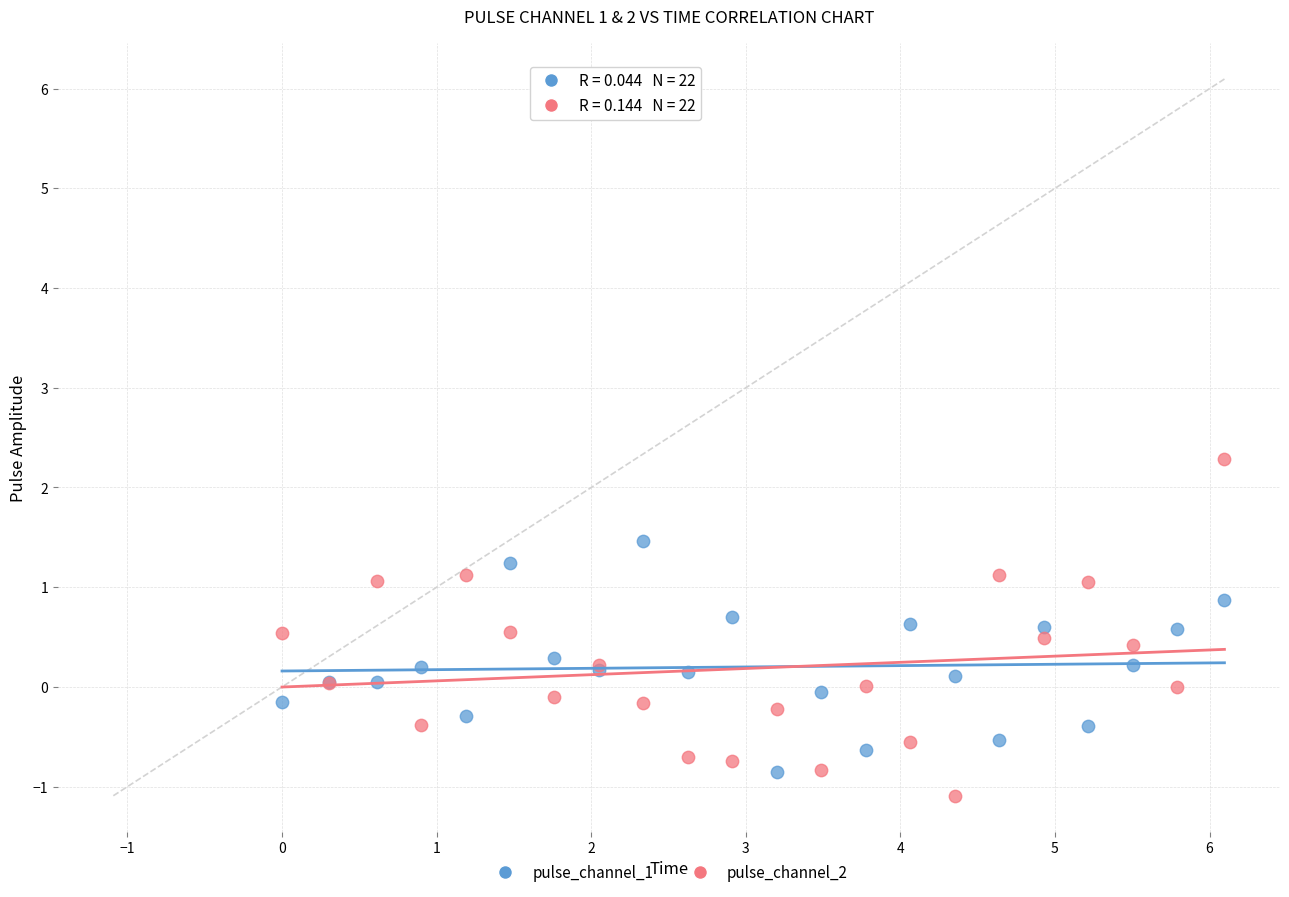

Which series contains the highest Y value?

pulse_channel_2